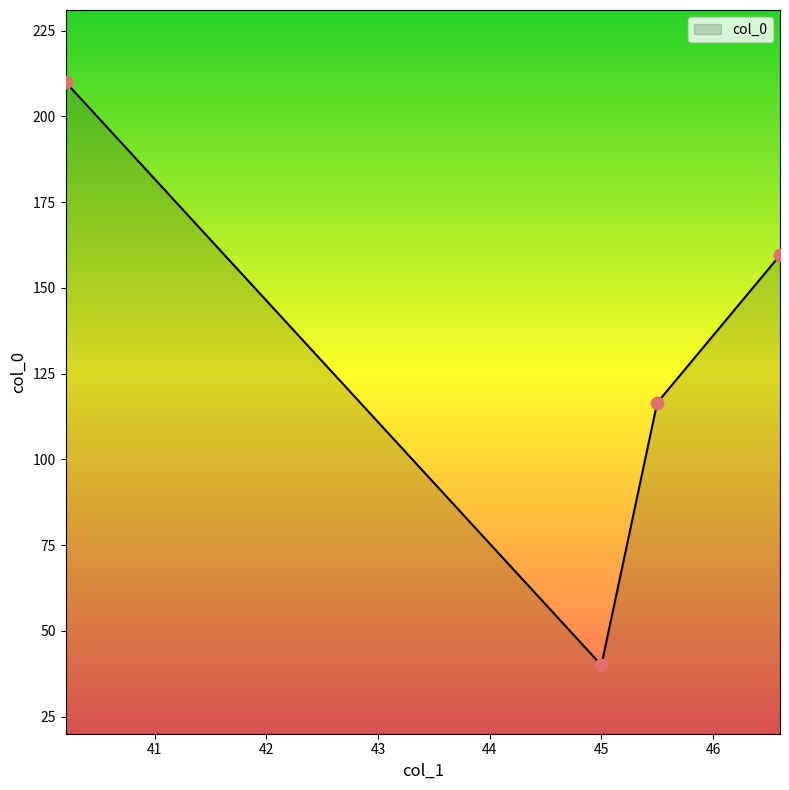

True or false: the data has more than 2 interior local peaks.

False